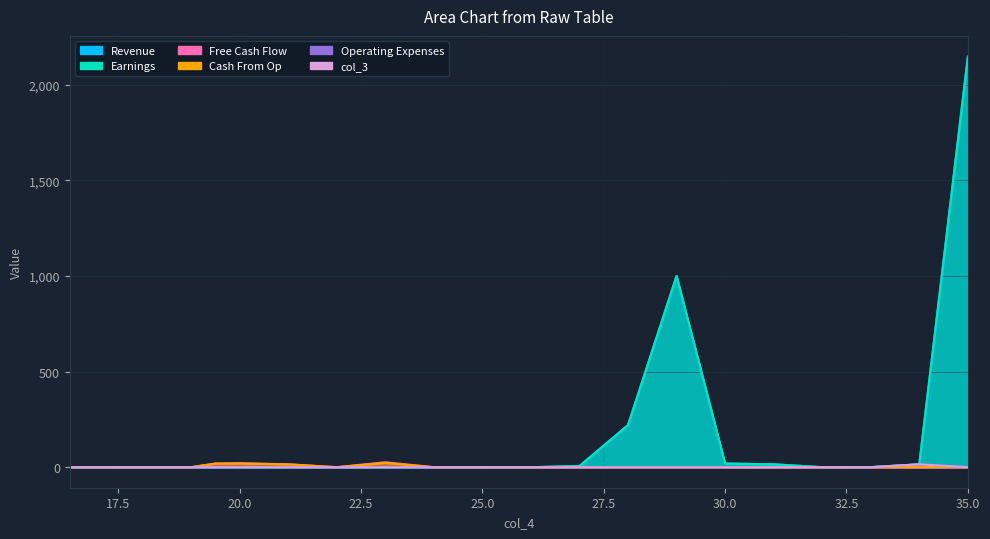

At how many categories does at least one series exceed 2037?

1